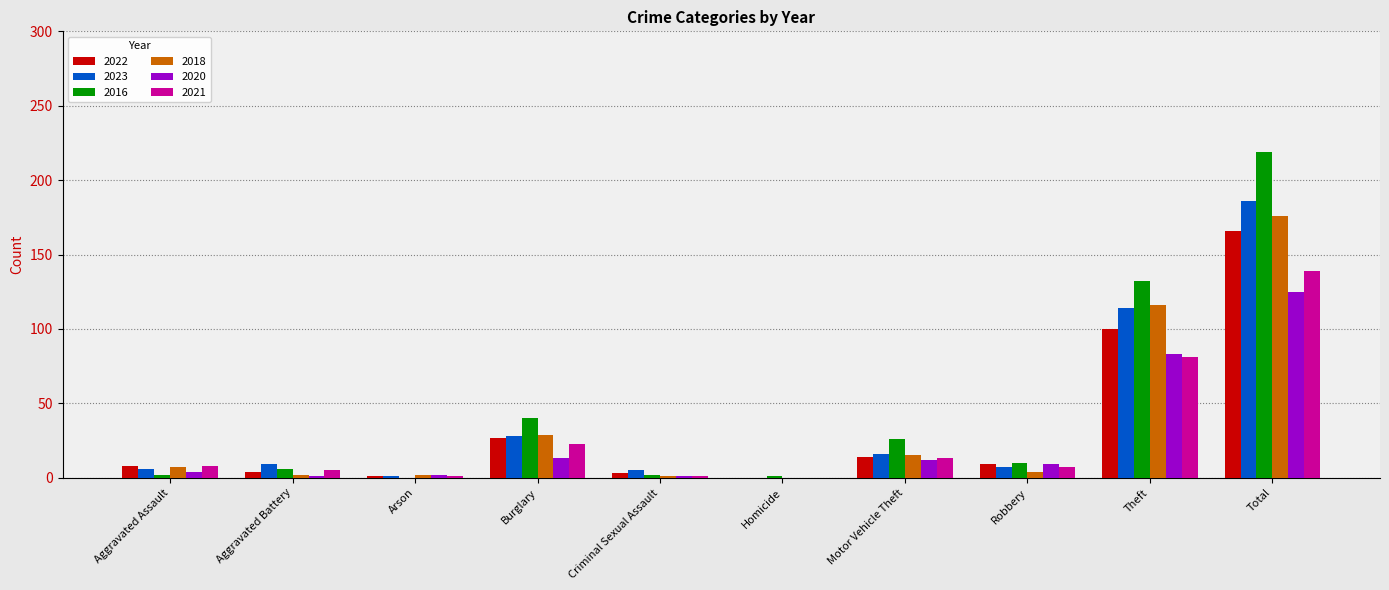

What is the maximum value for 2022?

166